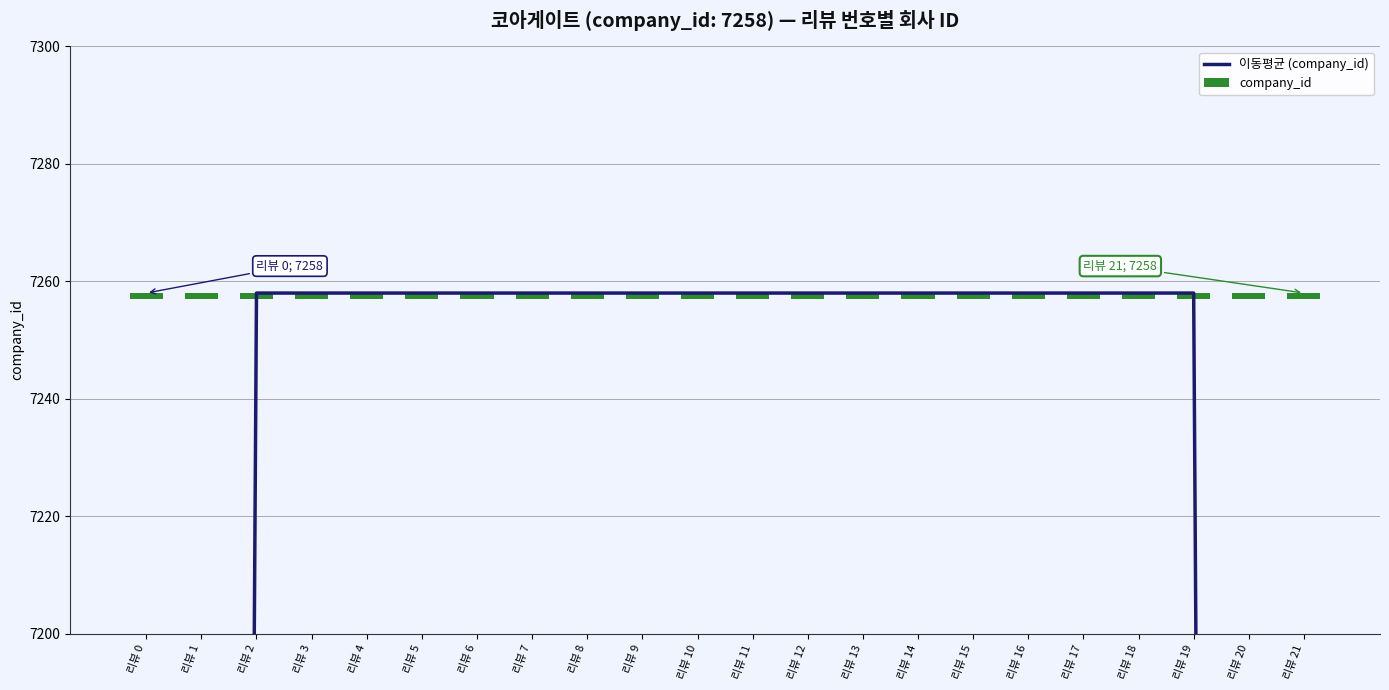

List the series in order of their overall mean, lowest first.

company_id, 이동평균 (company_id)